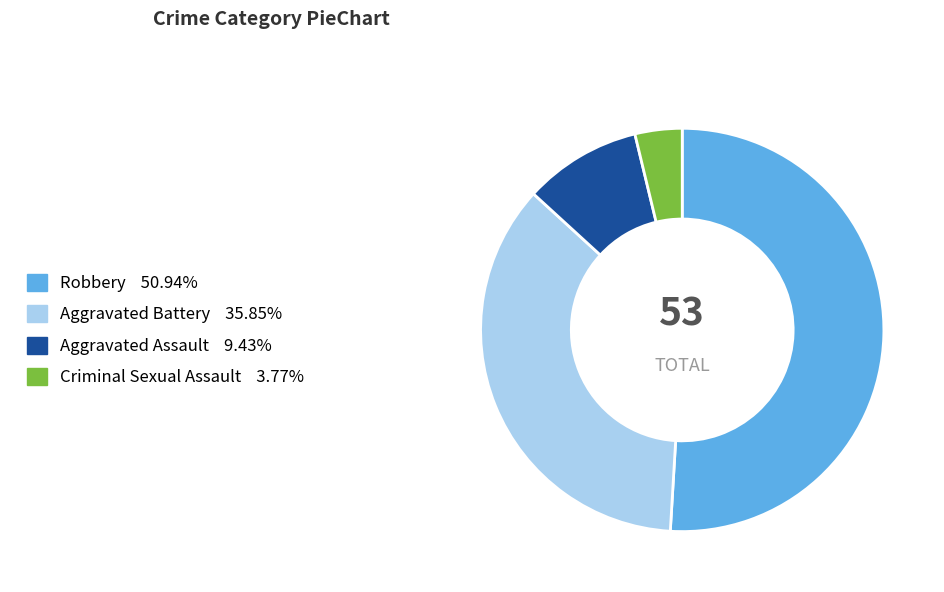

What is the largest slice in the pie chart?

Robbery